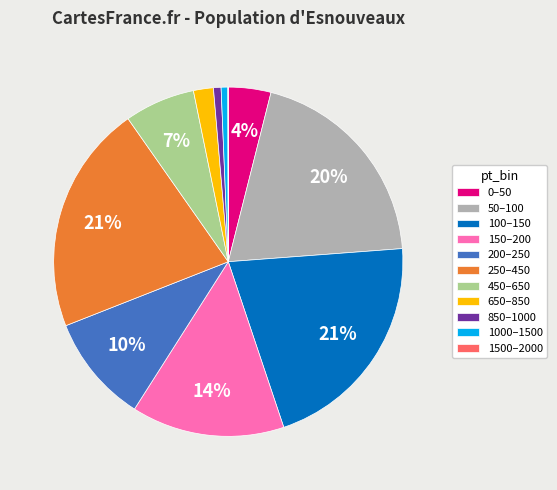

To the nearest percent, what is the average slice percentage?

9%